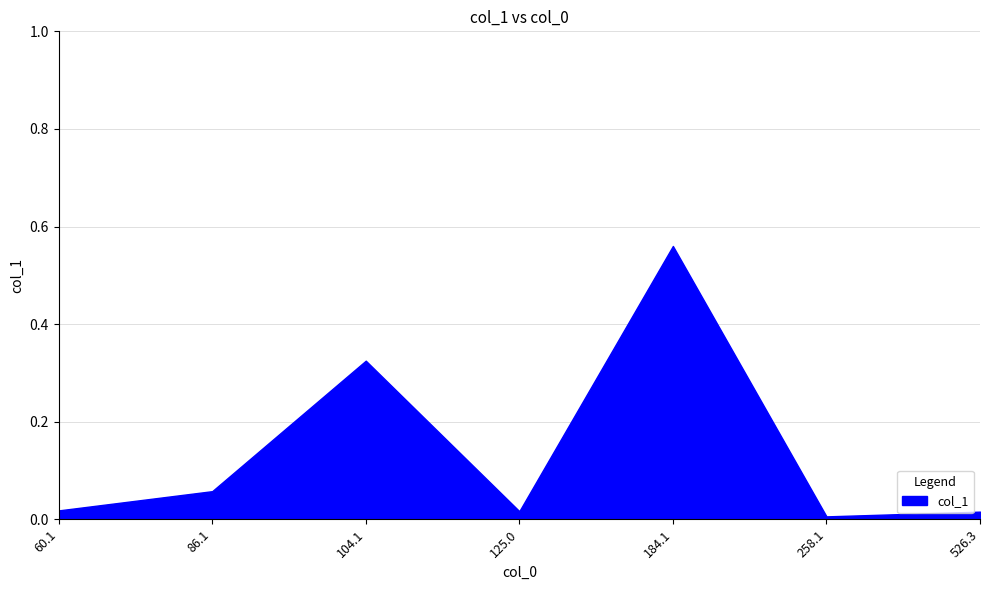

Which label corresponds to the largest value in the chart?

184.1